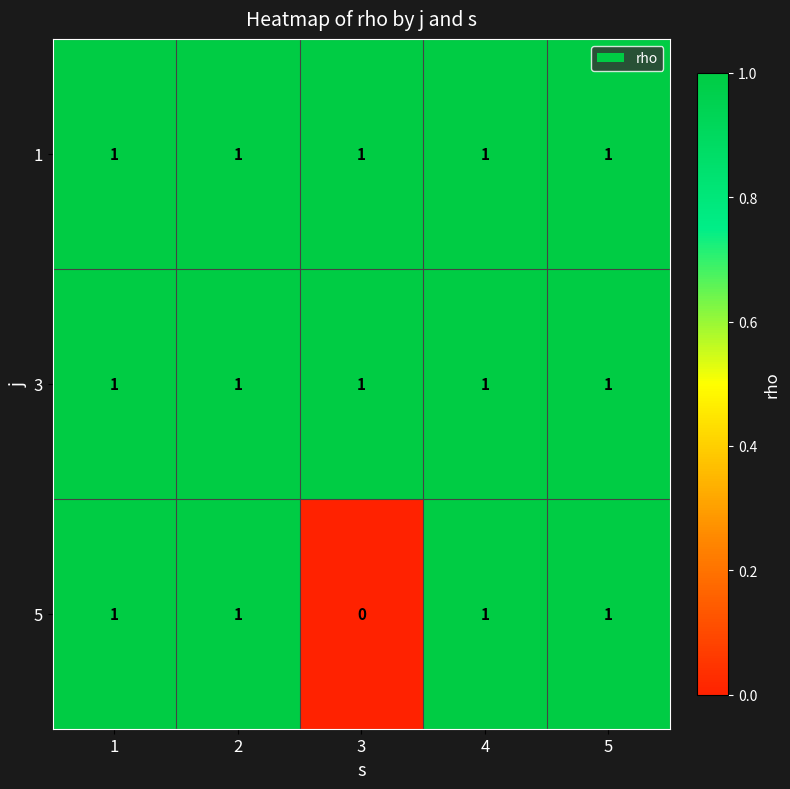

The 1 series shows 0 at 2. True or false?

False